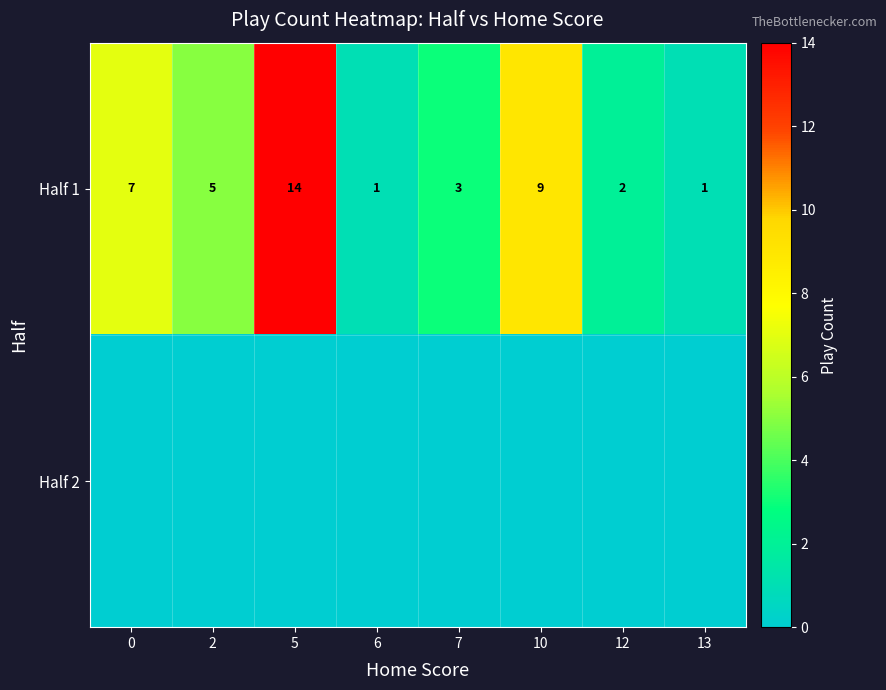

What is the total value across all series at 12?

2